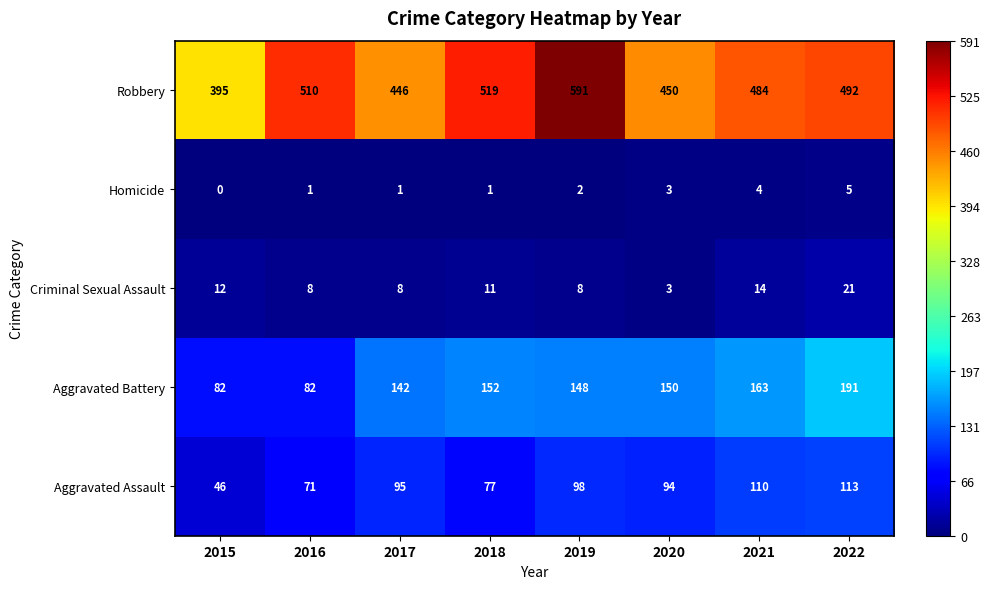

What is the sum of all Aggravated Assault values?

704